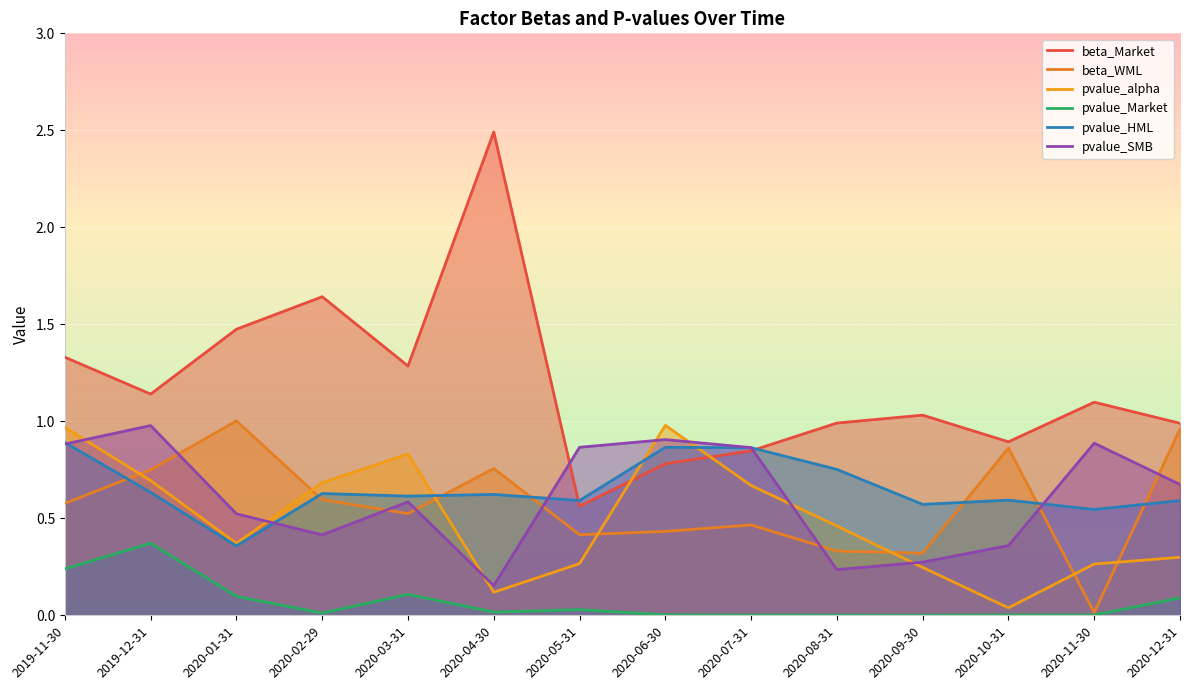

What is the total value across all series at 2020-06-30?

4.0